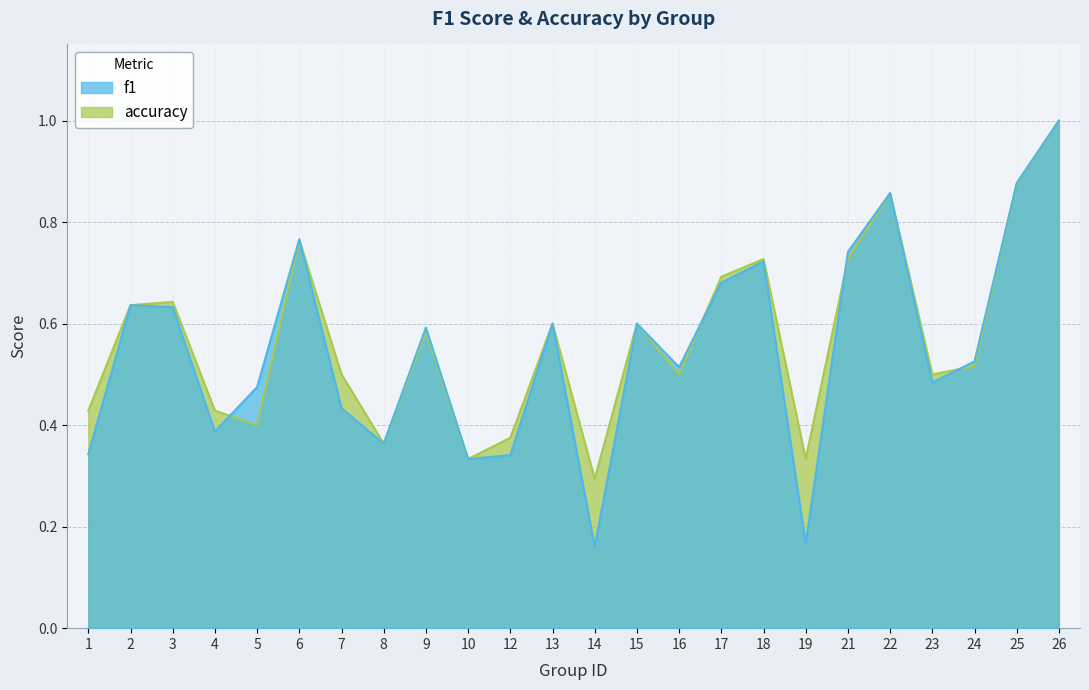

What is the difference between the second highest and second lowest values in the f1 series?

0.7